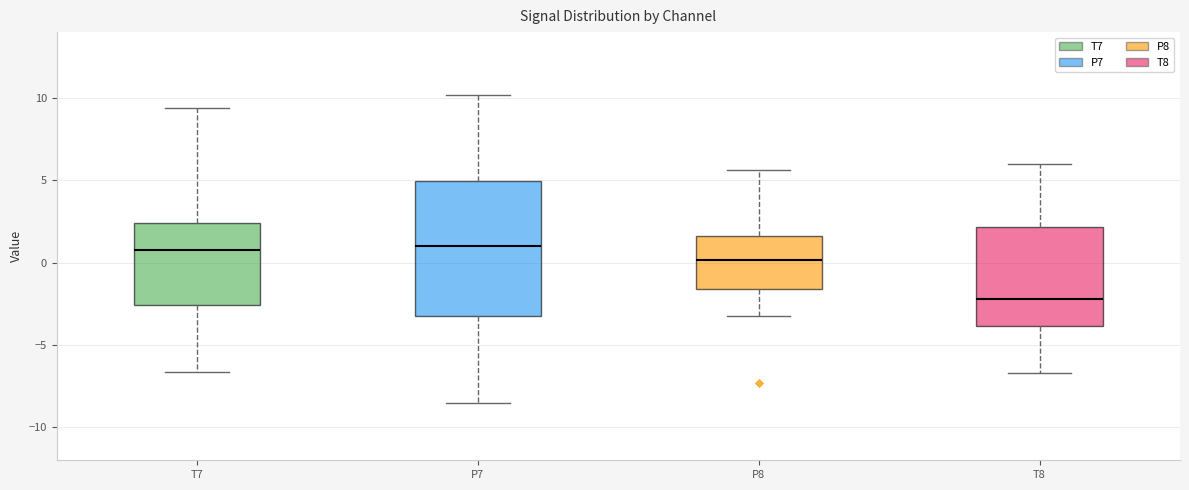

Reading left to right, transcribe this box plot: for each box, give where its median line is, the range the box spans, and where its two whiskers end, as read against the y-axis. The values are not printed on the chart, so give them approximately, as read against the axis.

T7: median 1.0, box -2.5 to 2.5, whiskers -6.5 to 9.5
P7: median 1.0, box -3.0 to 5.0, whiskers -8.5 to 10.0
P8: median 0.0, box -1.5 to 1.5, whiskers -3.0 to 5.5
T8: median -2.0, box -4.0 to 2.0, whiskers -6.5 to 6.0